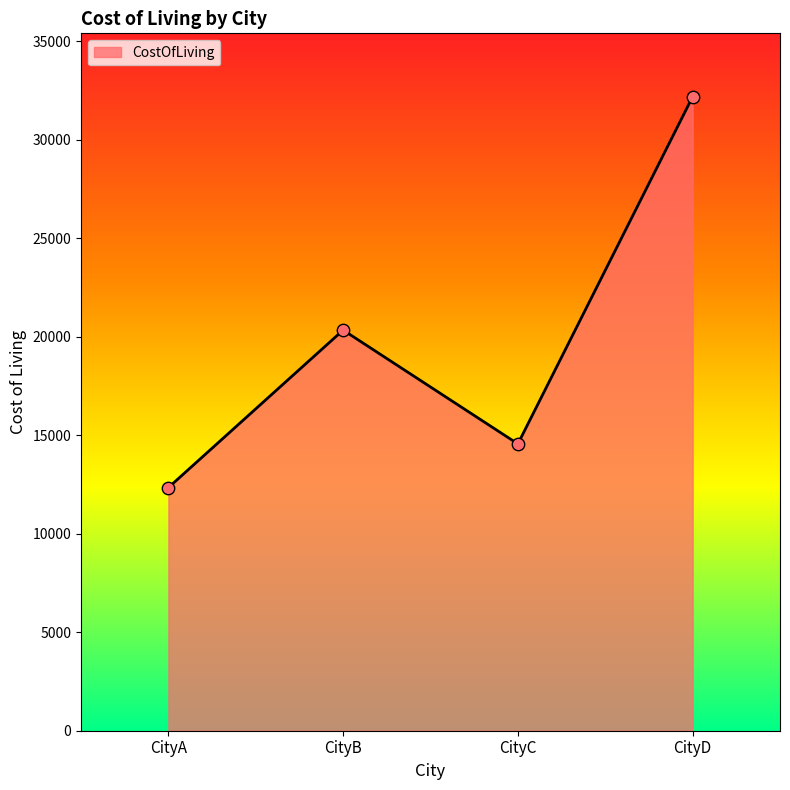

Which has a higher value, CityD or CityC?

CityD